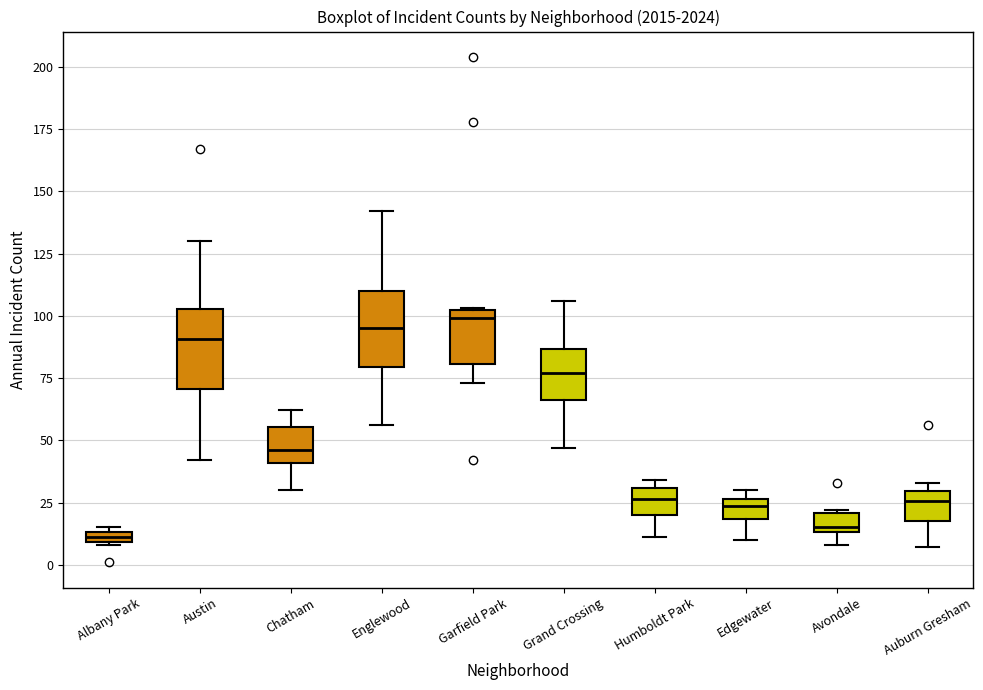

Where does the lower whisker of the box for Humboldt Park end on the y-axis? The values are not printed on the chart, so give them approximately, as read against the axis.

10